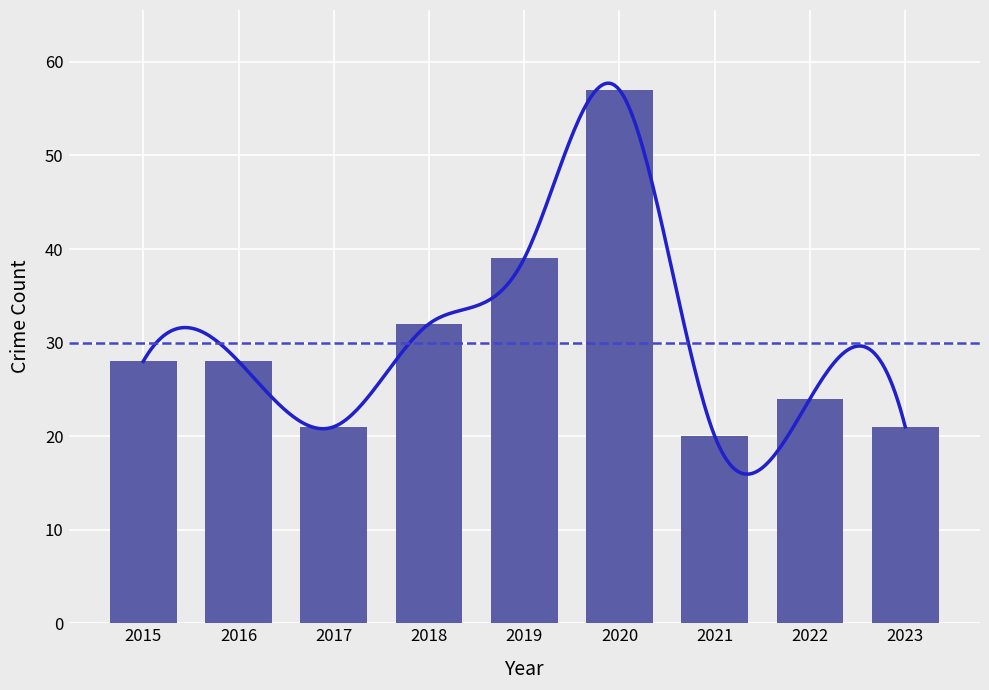

Reading right to left, what are all the values shown in this chart?

21	24	20	57	39	32	21	28	28